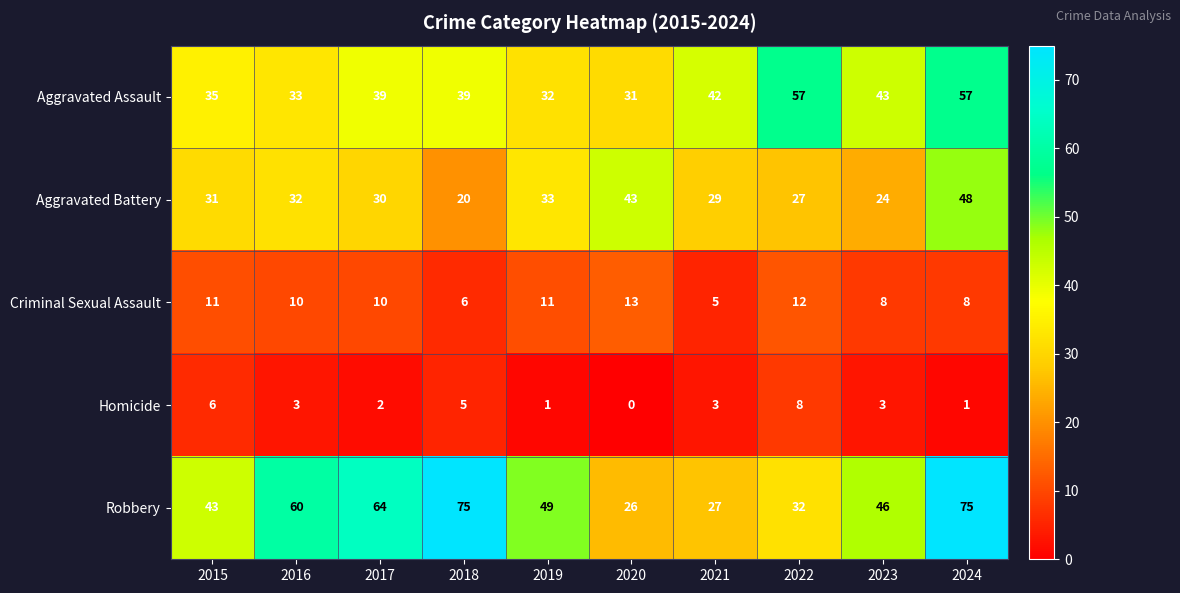

What is the total value across all series at 2018?

145